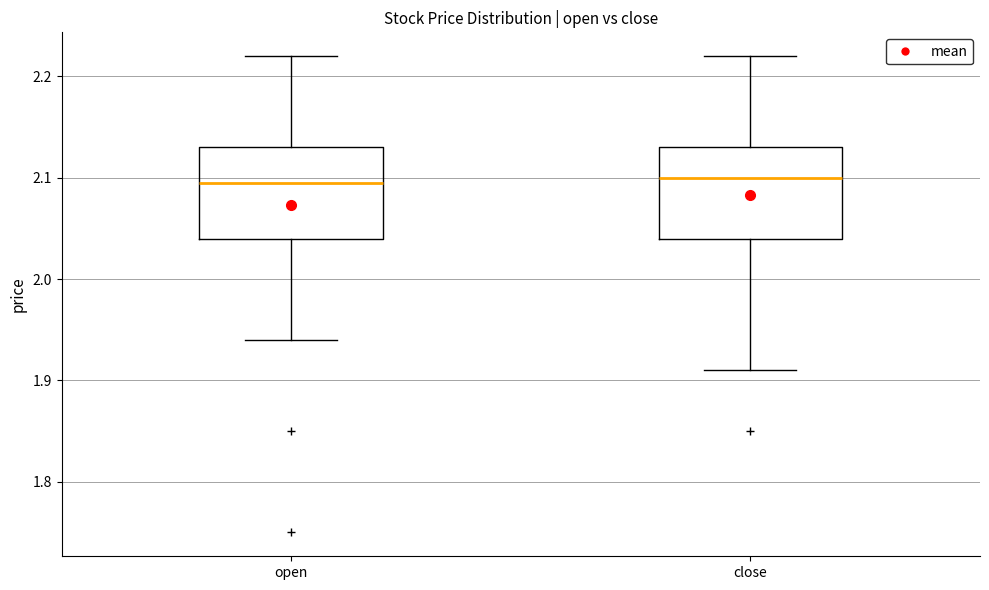

Reading left to right, transcribe this box plot: for each box, give where its median line is, the range the box spans, and where its two whiskers end, as read against the y-axis. The values are not printed on the chart, so give them approximately, as read against the axis.

open: median 2.10, box 2.04 to 2.13, whiskers 1.94 to 2.22
close: median 2.10, box 2.04 to 2.13, whiskers 1.91 to 2.22